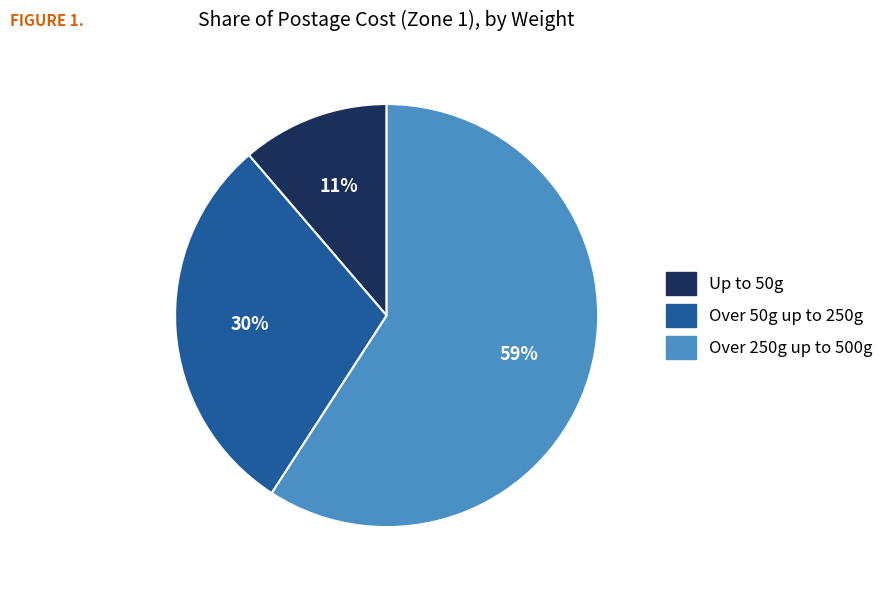

Combined, do Up to 50g and Over 250g up to 500g account for over 50%?

Yes